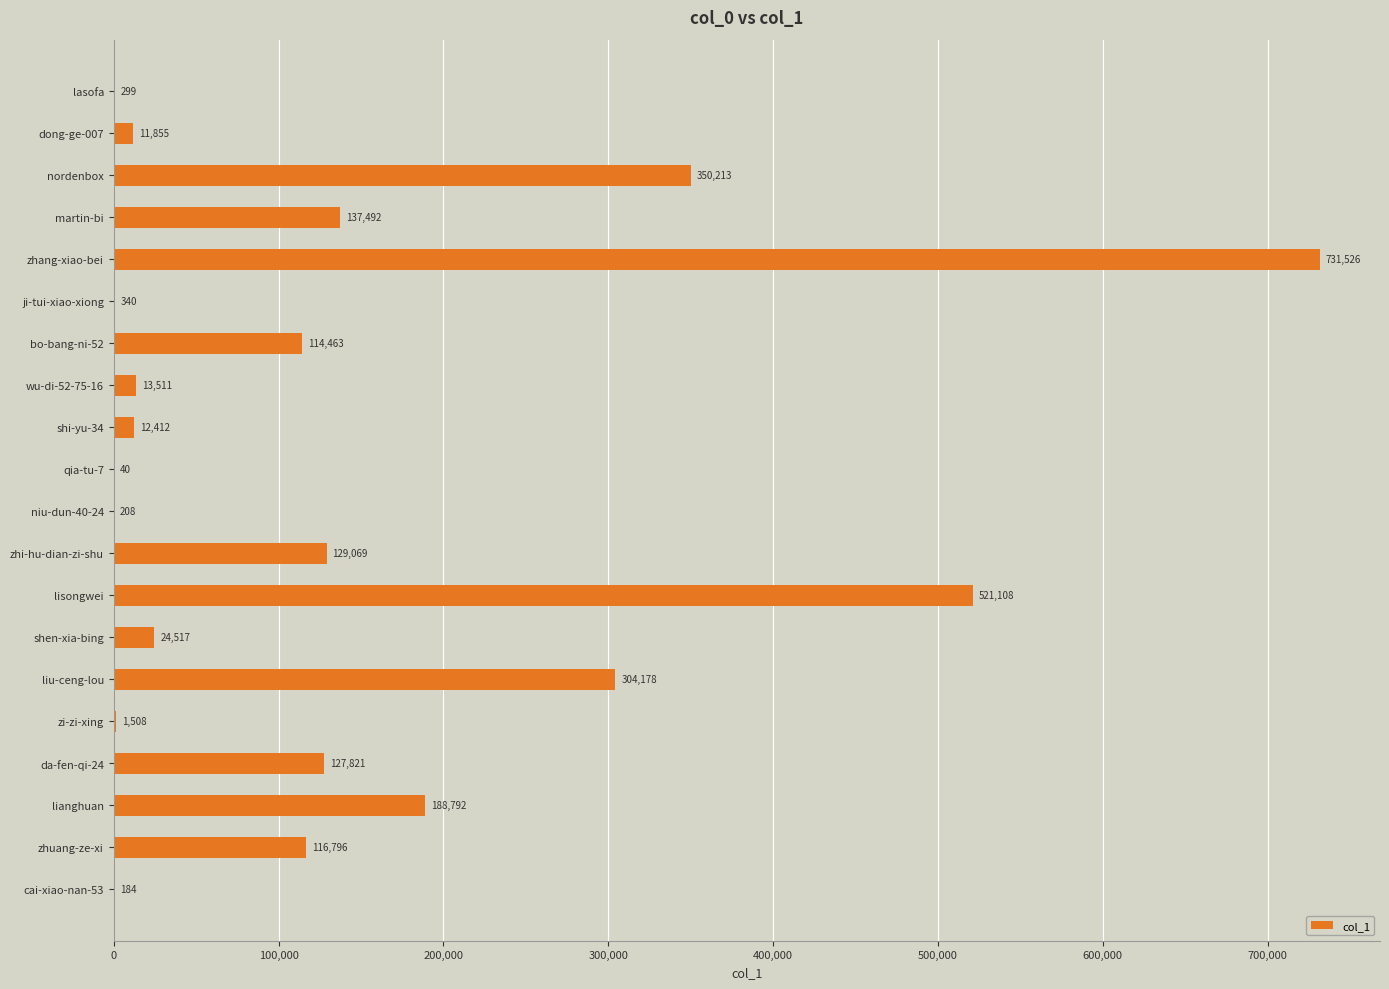

What is the maximum value shown in the chart?

731526